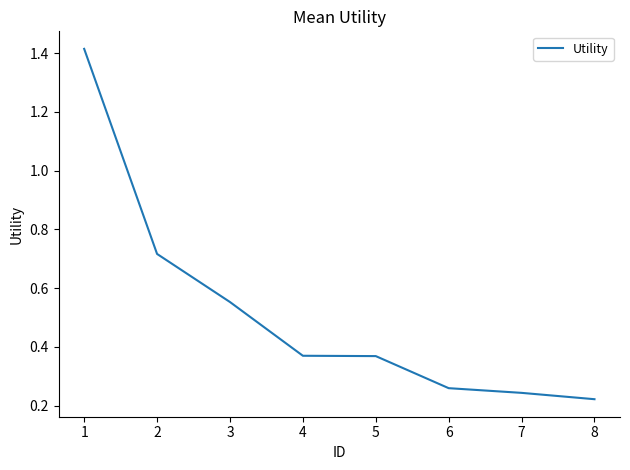

True or false: the data has more than 2 interior local peaks.

False